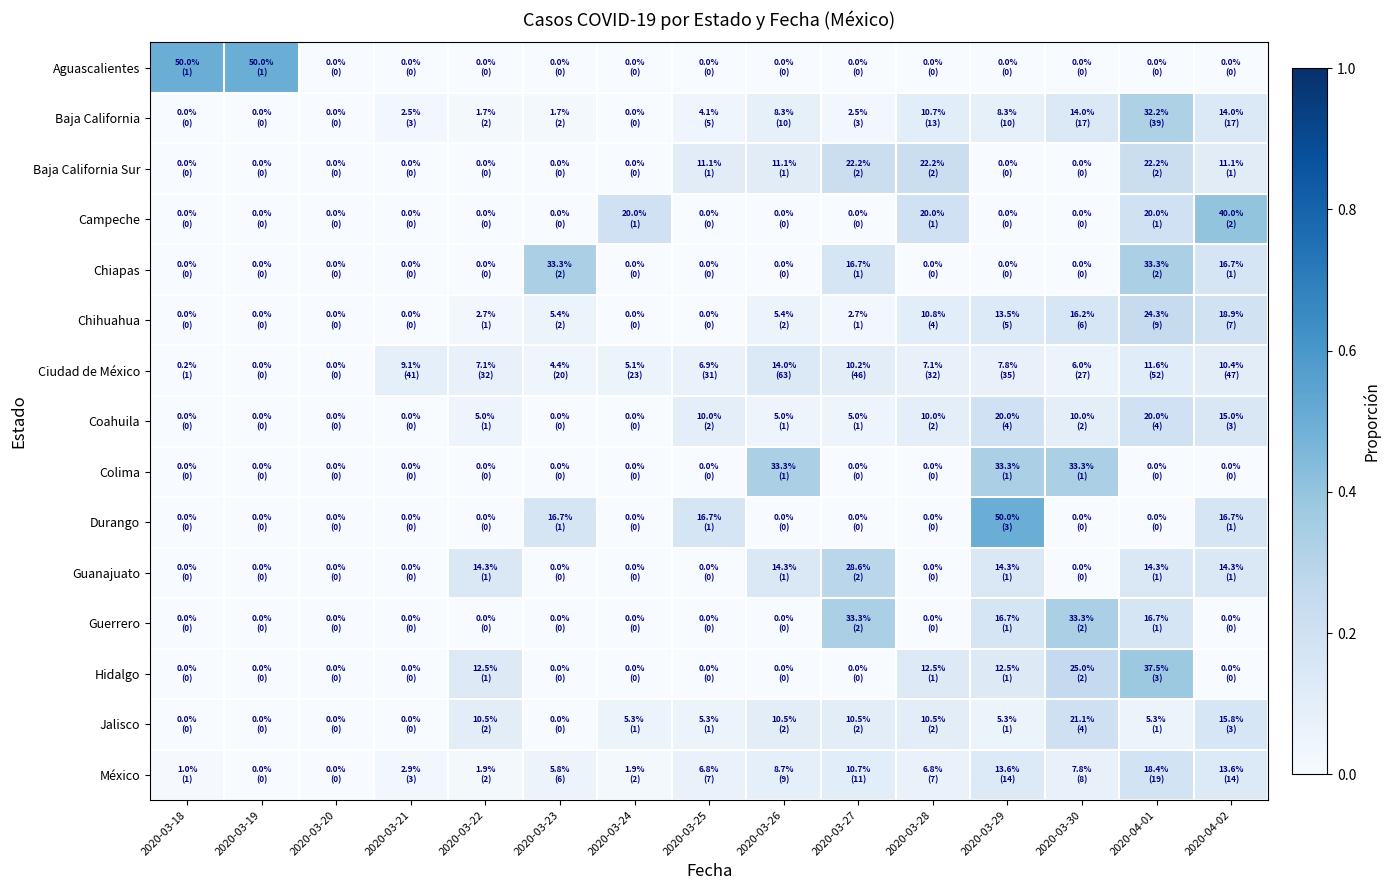

Reading left to right, what are all the values shown in this chart?

Aguascalientes: 2020-03-18=0.5	2020-03-19=0.5	2020-03-20=0.0	2020-03-21=0.0	2020-03-22=0.0	2020-03-23=0.0	2020-03-24=0.0	2020-03-25=0.0	2020-03-26=0.0	2020-03-27=0.0	2020-03-28=0.0	2020-03-29=0.0	2020-03-30=0.0	2020-04-01=0.0	2020-04-02=0.0
Baja California: 2020-03-18=0.0	2020-03-19=0.0	2020-03-20=0.0	2020-03-21=0.0	2020-03-22=0.0	2020-03-23=0.0	2020-03-24=0.0	2020-03-25=0.0	2020-03-26=0.1	2020-03-27=0.0	2020-03-28=0.1	2020-03-29=0.1	2020-03-30=0.1	2020-04-01=0.3	2020-04-02=0.1
Baja California Sur: 2020-03-18=0.0	2020-03-19=0.0	2020-03-20=0.0	2020-03-21=0.0	2020-03-22=0.0	2020-03-23=0.0	2020-03-24=0.0	2020-03-25=0.1	2020-03-26=0.1	2020-03-27=0.2	2020-03-28=0.2	2020-03-29=0.0	2020-03-30=0.0	2020-04-01=0.2	2020-04-02=0.1
Campeche: 2020-03-18=0.0	2020-03-19=0.0	2020-03-20=0.0	2020-03-21=0.0	2020-03-22=0.0	2020-03-23=0.0	2020-03-24=0.2	2020-03-25=0.0	2020-03-26=0.0	2020-03-27=0.0	2020-03-28=0.2	2020-03-29=0.0	2020-03-30=0.0	2020-04-01=0.2	2020-04-02=0.4
Chiapas: 2020-03-18=0.0	2020-03-19=0.0	2020-03-20=0.0	2020-03-21=0.0	2020-03-22=0.0	2020-03-23=0.3	2020-03-24=0.0	2020-03-25=0.0	2020-03-26=0.0	2020-03-27=0.2	2020-03-28=0.0	2020-03-29=0.0	2020-03-30=0.0	2020-04-01=0.3	2020-04-02=0.2
Chihuahua: 2020-03-18=0.0	2020-03-19=0.0	2020-03-20=0.0	2020-03-21=0.0	2020-03-22=0.0	2020-03-23=0.1	2020-03-24=0.0	2020-03-25=0.0	2020-03-26=0.1	2020-03-27=0.0	2020-03-28=0.1	2020-03-29=0.1	2020-03-30=0.2	2020-04-01=0.2	2020-04-02=0.2
Ciudad de México: 2020-03-18=0.0	2020-03-19=0.0	2020-03-20=0.0	2020-03-21=0.1	2020-03-22=0.1	2020-03-23=0.0	2020-03-24=0.1	2020-03-25=0.1	2020-03-26=0.1	2020-03-27=0.1	2020-03-28=0.1	2020-03-29=0.1	2020-03-30=0.1	2020-04-01=0.1	2020-04-02=0.1
Coahuila: 2020-03-18=0.0	2020-03-19=0.0	2020-03-20=0.0	2020-03-21=0.0	2020-03-22=0.1	2020-03-23=0.0	2020-03-24=0.0	2020-03-25=0.1	2020-03-26=0.1	2020-03-27=0.1	2020-03-28=0.1	2020-03-29=0.2	2020-03-30=0.1	2020-04-01=0.2	2020-04-02=0.1
Colima: 2020-03-18=0.0	2020-03-19=0.0	2020-03-20=0.0	2020-03-21=0.0	2020-03-22=0.0	2020-03-23=0.0	2020-03-24=0.0	2020-03-25=0.0	2020-03-26=0.3	2020-03-27=0.0	2020-03-28=0.0	2020-03-29=0.3	2020-03-30=0.3	2020-04-01=0.0	2020-04-02=0.0
Durango: 2020-03-18=0.0	2020-03-19=0.0	2020-03-20=0.0	2020-03-21=0.0	2020-03-22=0.0	2020-03-23=0.2	2020-03-24=0.0	2020-03-25=0.2	2020-03-26=0.0	2020-03-27=0.0	2020-03-28=0.0	2020-03-29=0.5	2020-03-30=0.0	2020-04-01=0.0	2020-04-02=0.2
Guanajuato: 2020-03-18=0.0	2020-03-19=0.0	2020-03-20=0.0	2020-03-21=0.0	2020-03-22=0.1	2020-03-23=0.0	2020-03-24=0.0	2020-03-25=0.0	2020-03-26=0.1	2020-03-27=0.3	2020-03-28=0.0	2020-03-29=0.1	2020-03-30=0.0	2020-04-01=0.1	2020-04-02=0.1
Guerrero: 2020-03-18=0.0	2020-03-19=0.0	2020-03-20=0.0	2020-03-21=0.0	2020-03-22=0.0	2020-03-23=0.0	2020-03-24=0.0	2020-03-25=0.0	2020-03-26=0.0	2020-03-27=0.3	2020-03-28=0.0	2020-03-29=0.2	2020-03-30=0.3	2020-04-01=0.2	2020-04-02=0.0
Hidalgo: 2020-03-18=0.0	2020-03-19=0.0	2020-03-20=0.0	2020-03-21=0.0	2020-03-22=0.1	2020-03-23=0.0	2020-03-24=0.0	2020-03-25=0.0	2020-03-26=0.0	2020-03-27=0.0	2020-03-28=0.1	2020-03-29=0.1	2020-03-30=0.2	2020-04-01=0.4	2020-04-02=0.0
Jalisco: 2020-03-18=0.0	2020-03-19=0.0	2020-03-20=0.0	2020-03-21=0.0	2020-03-22=0.1	2020-03-23=0.0	2020-03-24=0.1	2020-03-25=0.1	2020-03-26=0.1	2020-03-27=0.1	2020-03-28=0.1	2020-03-29=0.1	2020-03-30=0.2	2020-04-01=0.1	2020-04-02=0.2
México: 2020-03-18=0.0	2020-03-19=0.0	2020-03-20=0.0	2020-03-21=0.0	2020-03-22=0.0	2020-03-23=0.1	2020-03-24=0.0	2020-03-25=0.1	2020-03-26=0.1	2020-03-27=0.1	2020-03-28=0.1	2020-03-29=0.1	2020-03-30=0.1	2020-04-01=0.2	2020-04-02=0.1